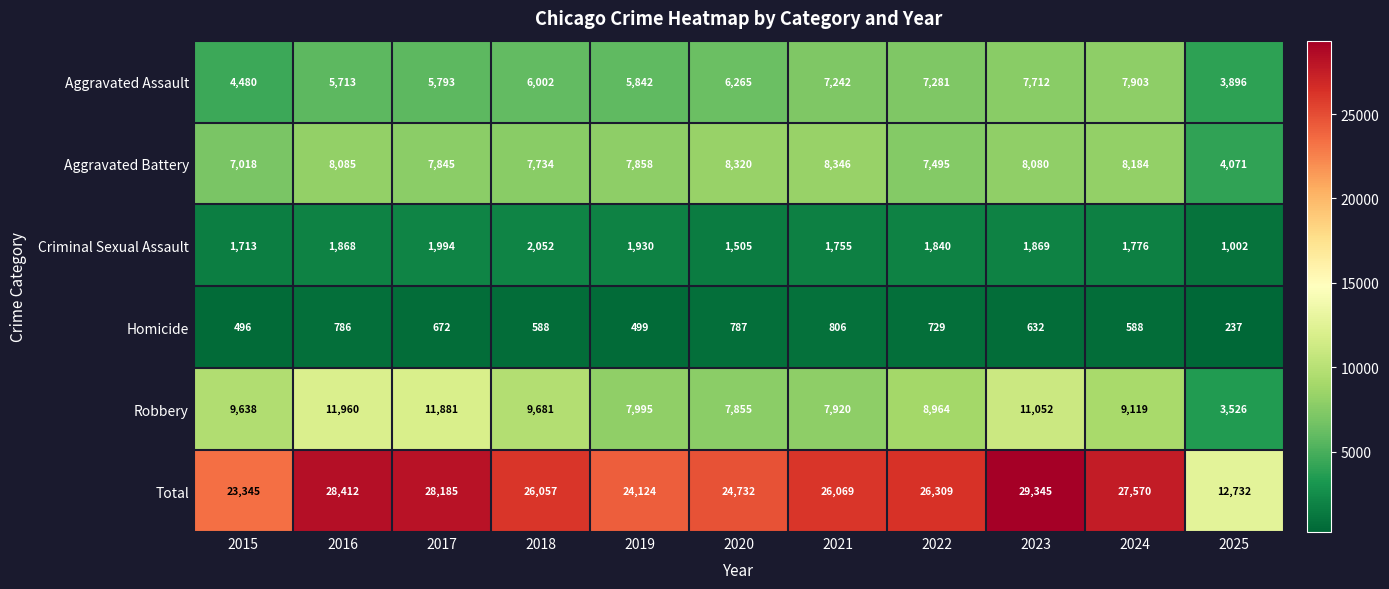

Which category has the lowest value across all series?

2025